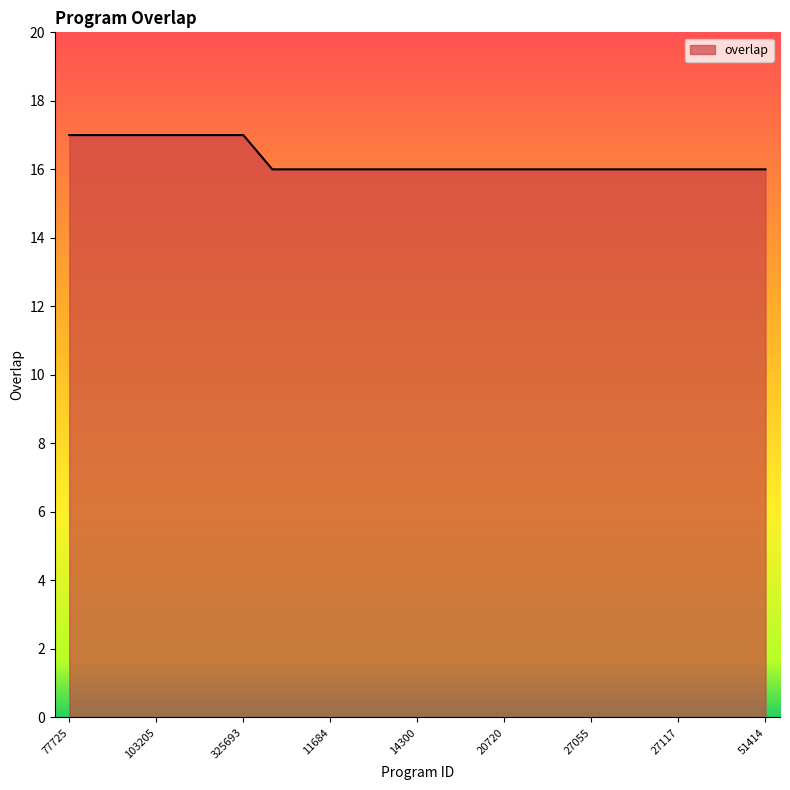

What is the minimum value shown in the chart?

16